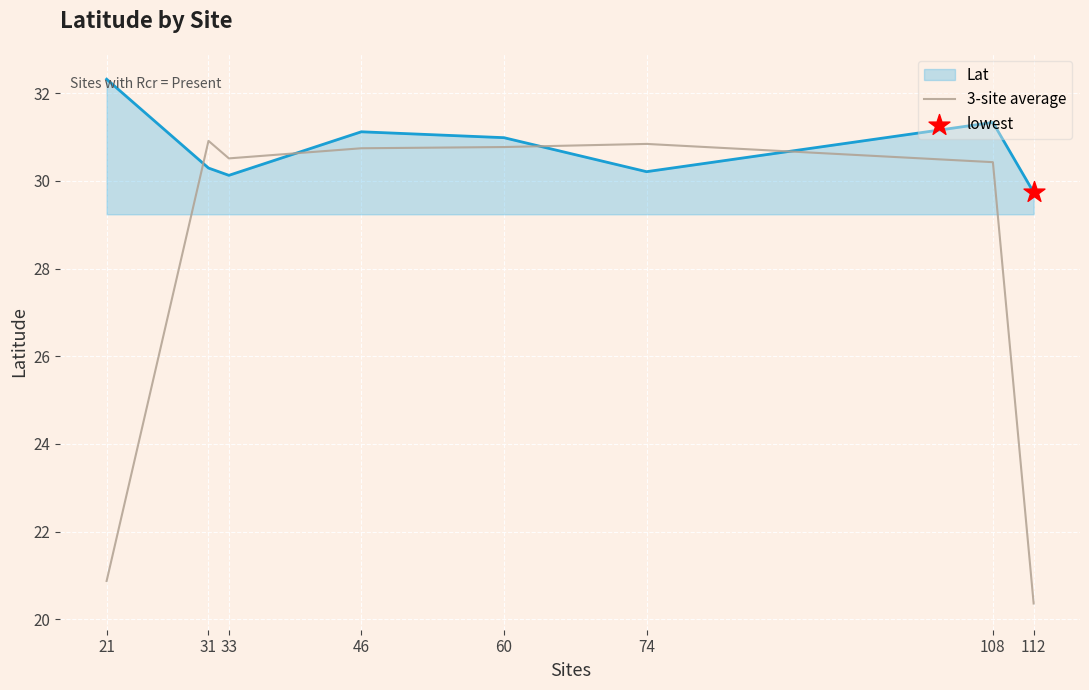

Between 21 and 112, which series saw the biggest shift?

Lat